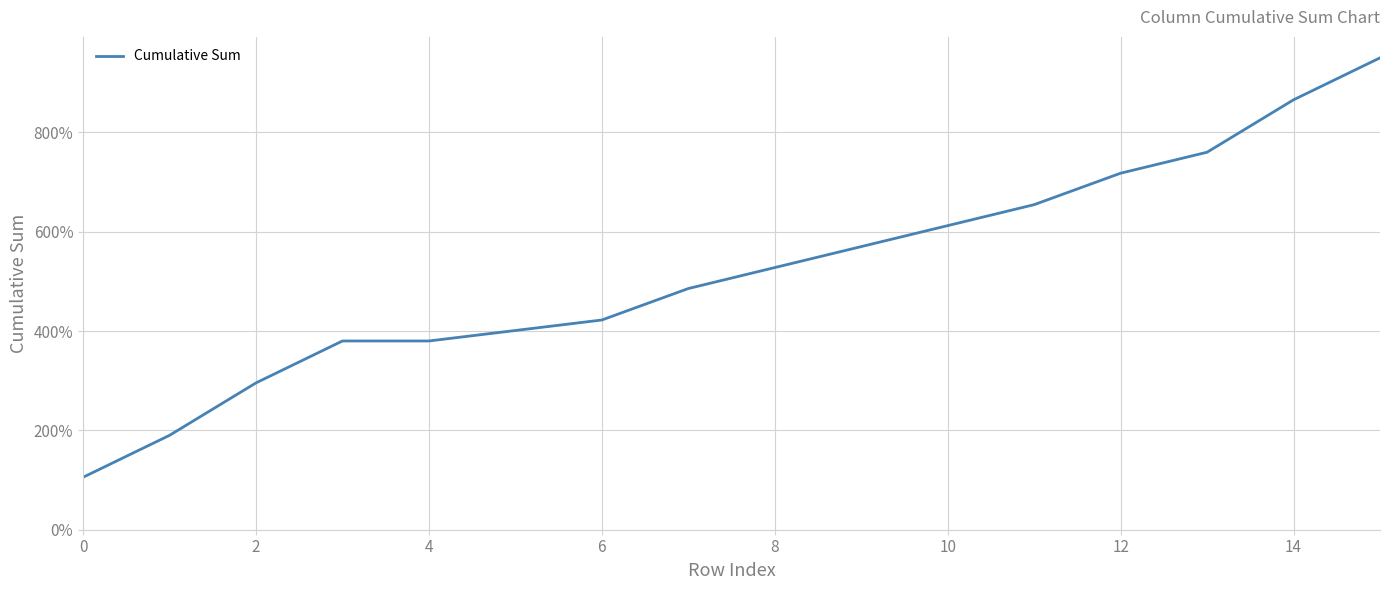

What is the maximum value shown in the chart?

950.0